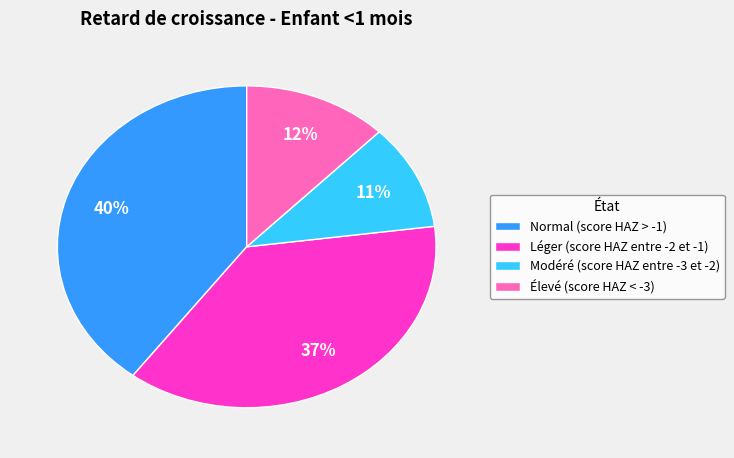

To the nearest percent, what is the difference between the largest and smallest slice percentages?

29%